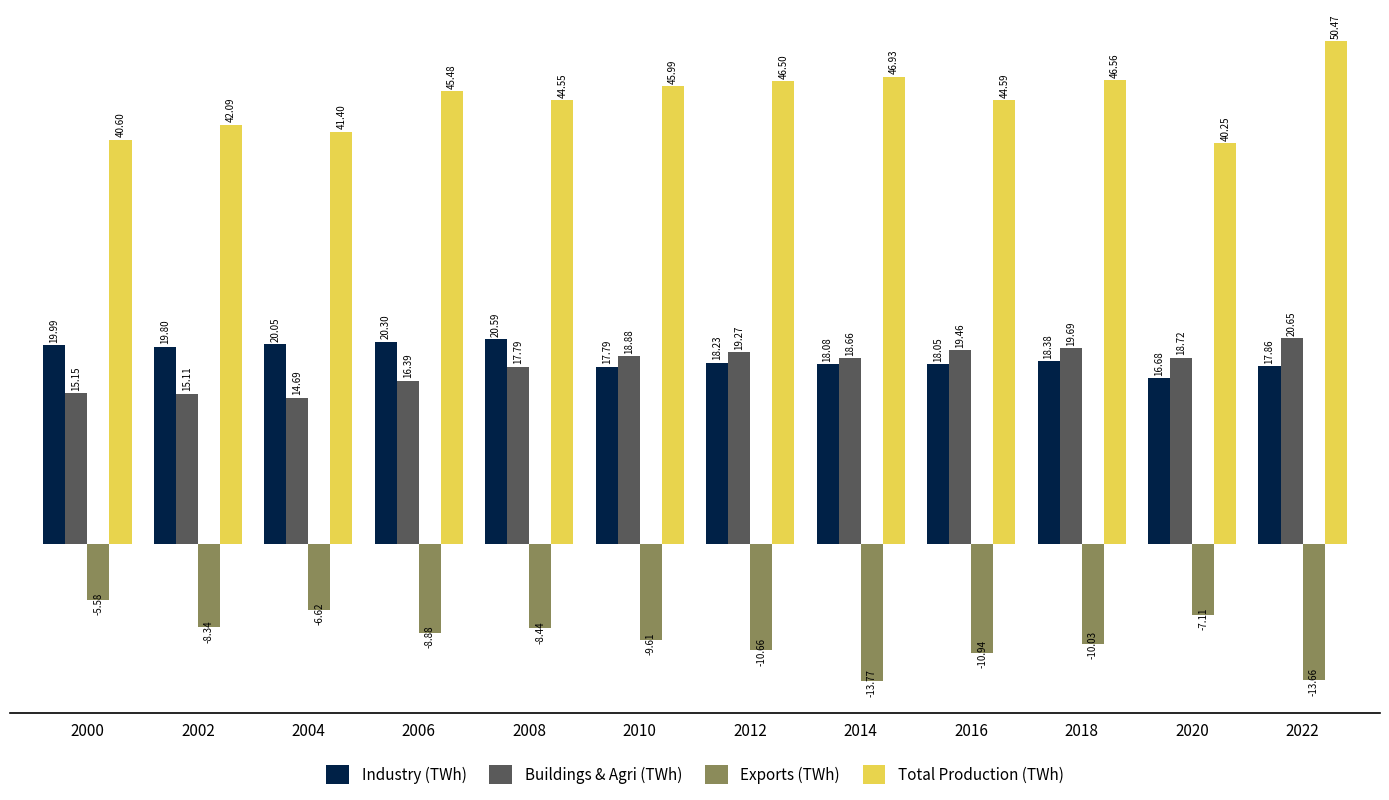

At which category is the sum across all series the highest?

2022